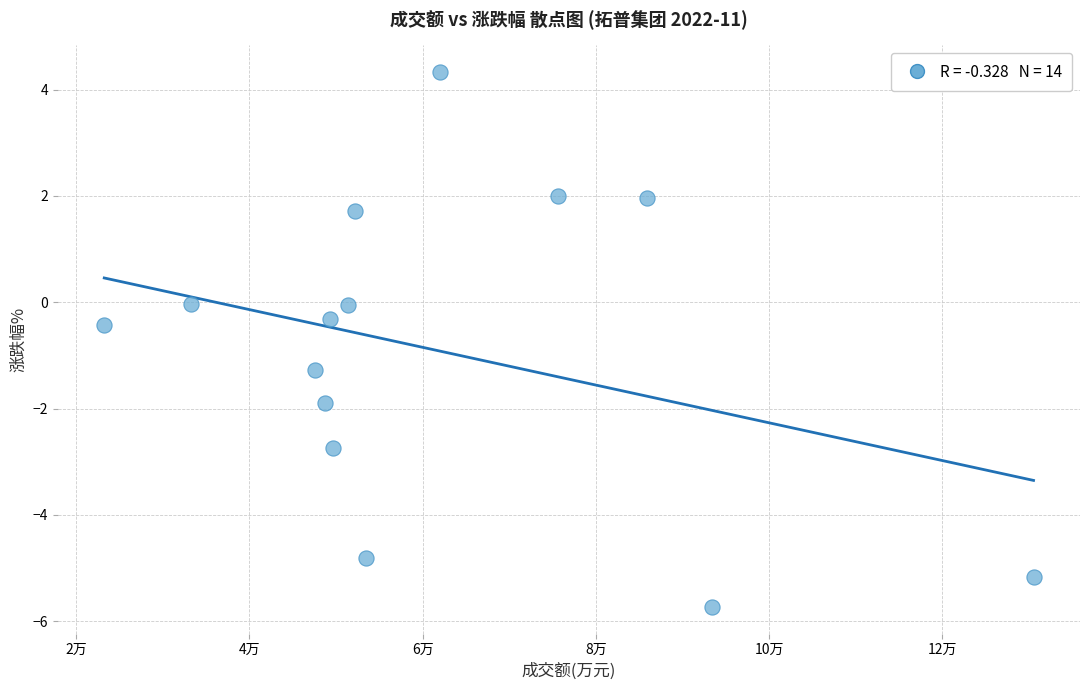

What is the range of Y values (max minus min)?

10.1